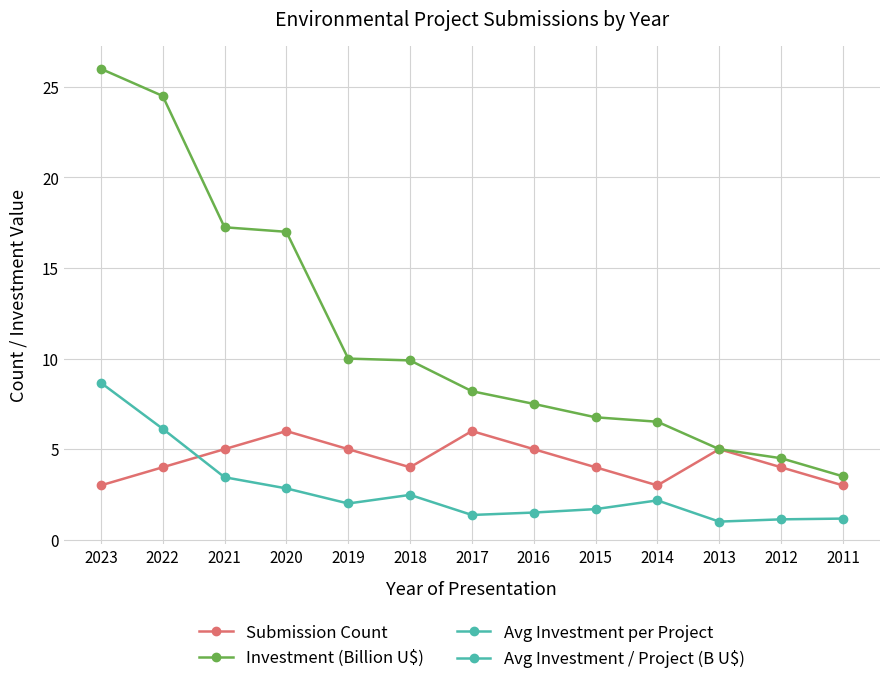

How many series are shown in this chart?

3